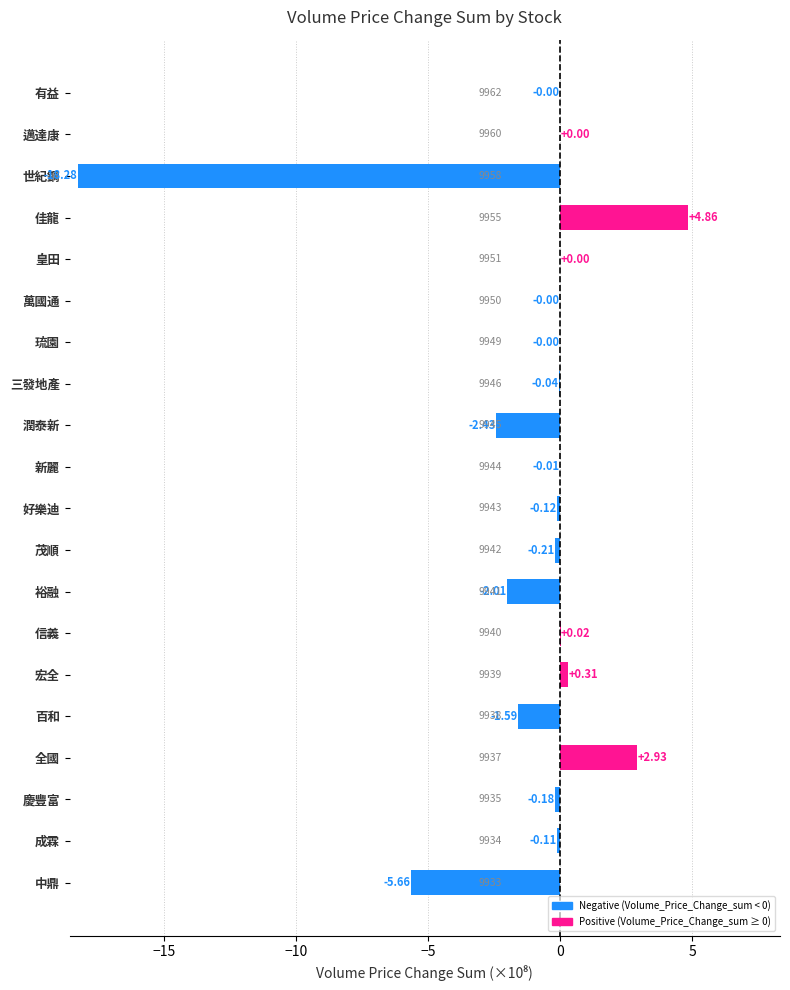

Between 信義 and 萬國通, which is larger?

信義